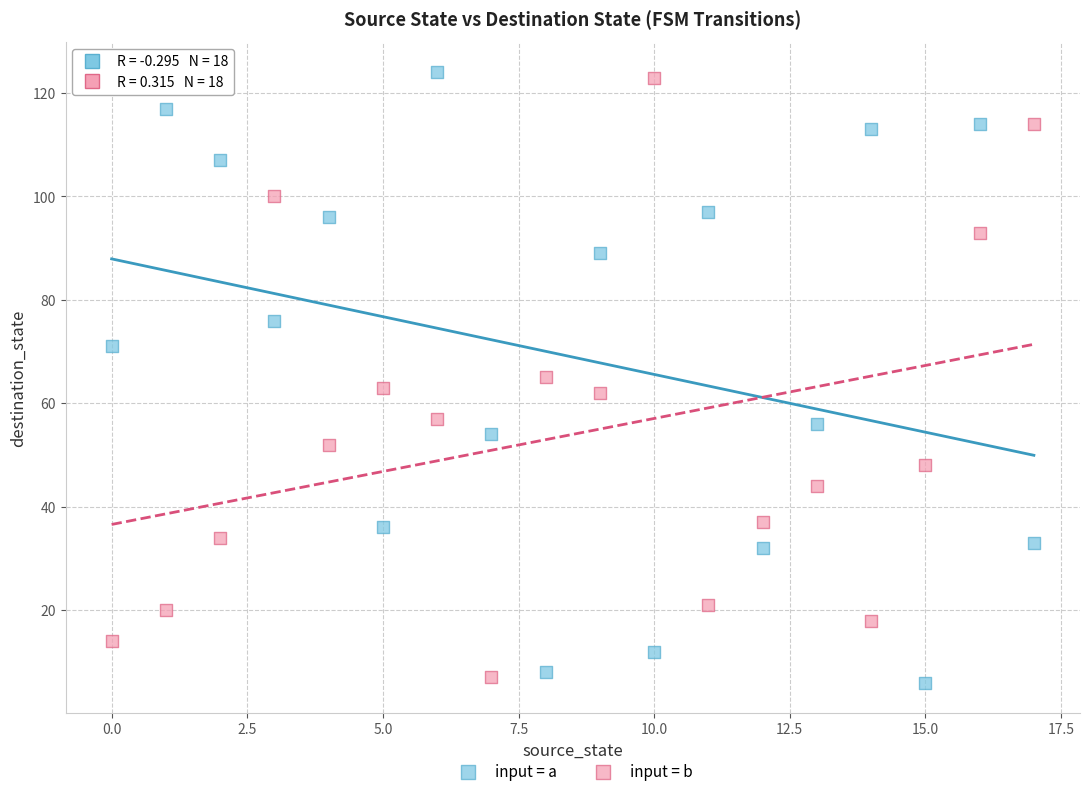

Across all data points, what is the range of Y values (max minus min)?

118